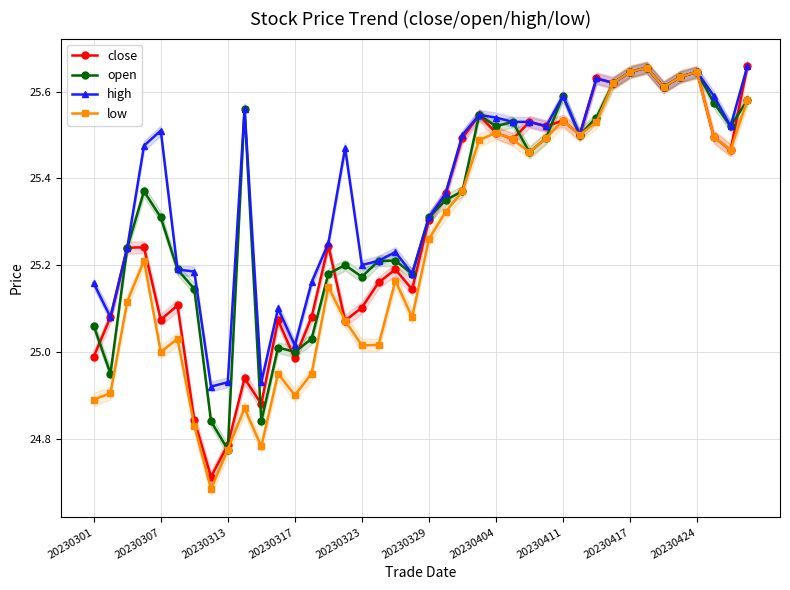

How many data points in high are above 25?

37